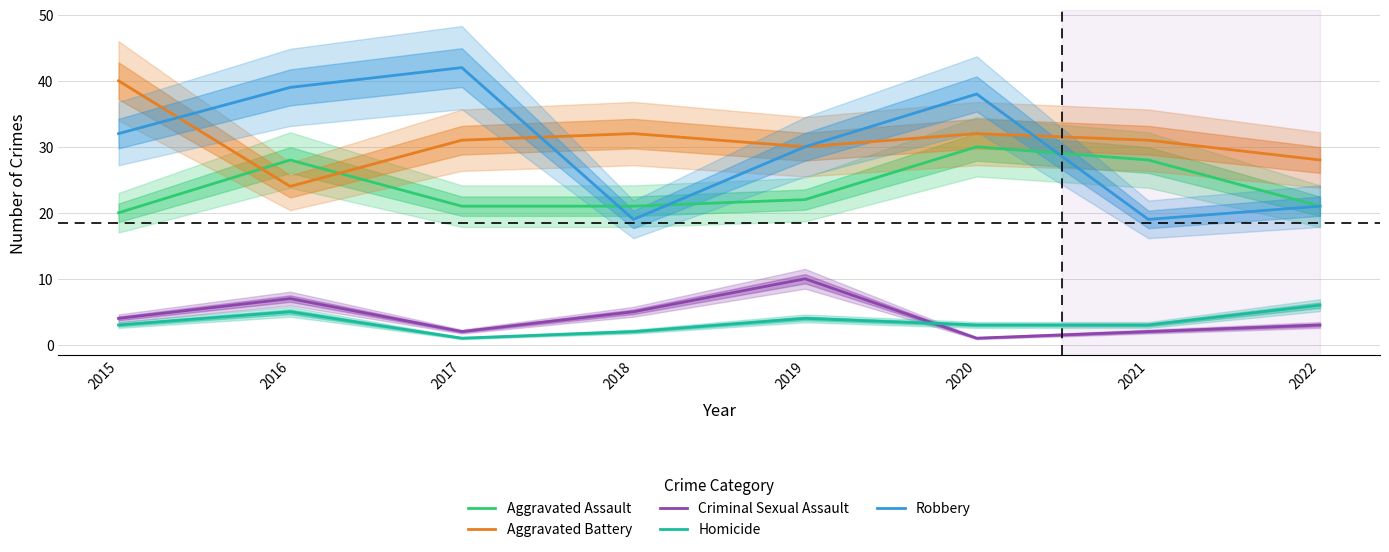

What is the smallest value displayed?

1